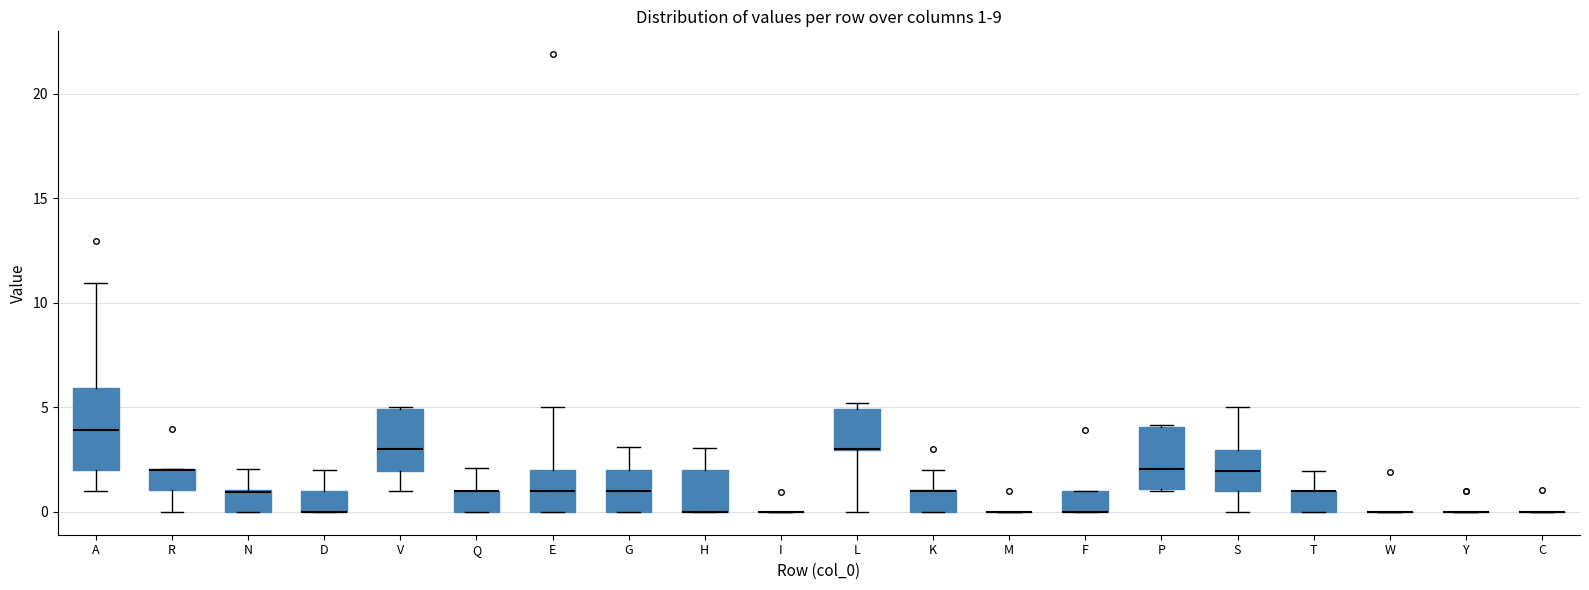

Which box is the tallest, from its lower edge to its upper edge?

A